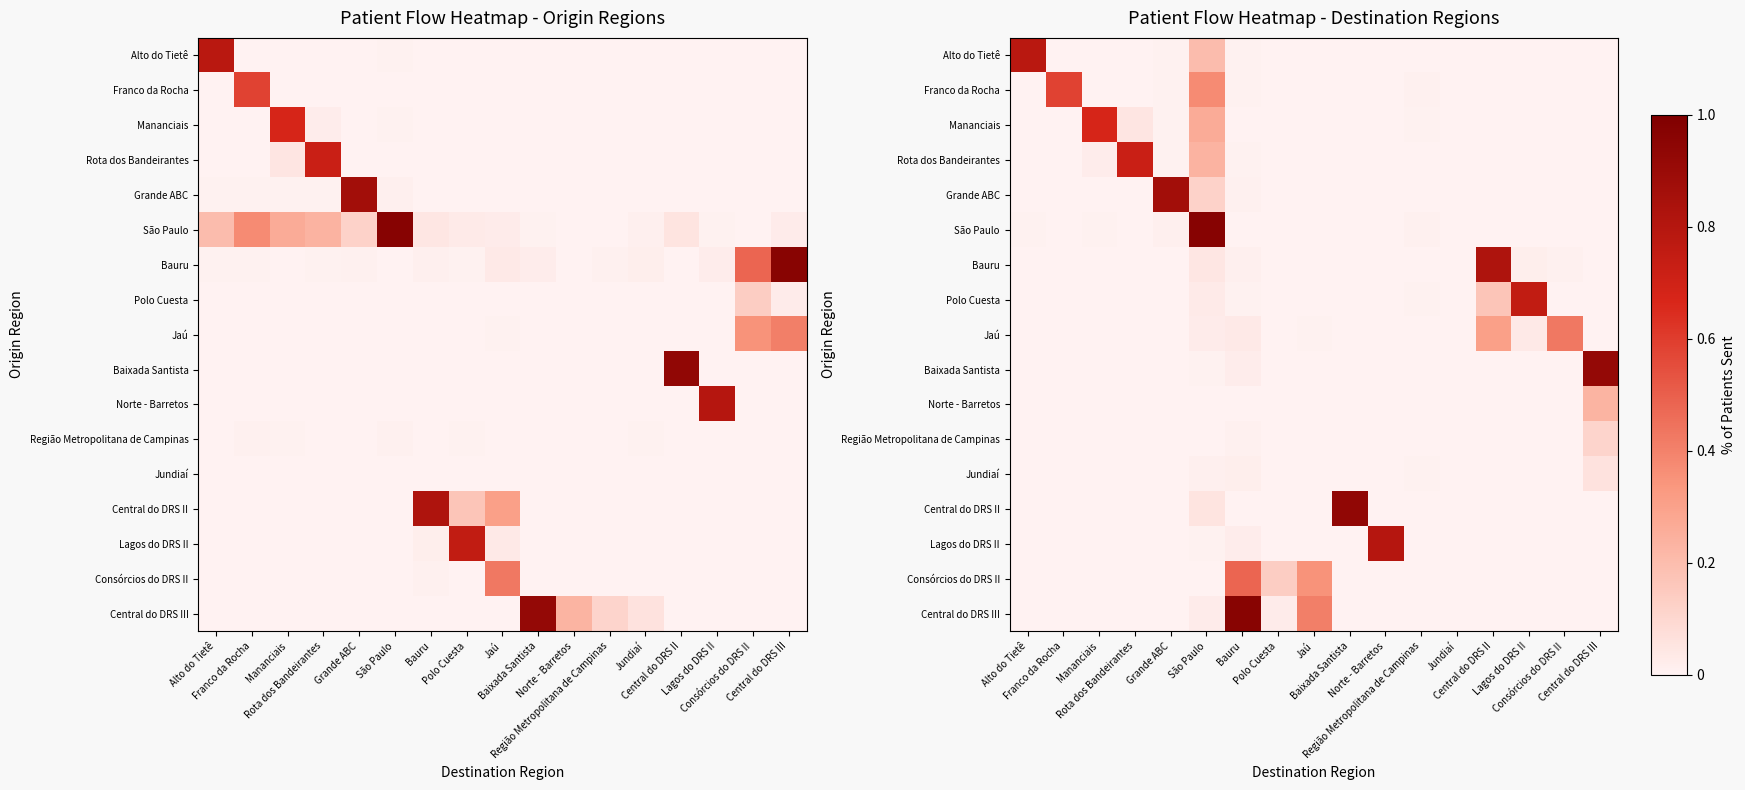

How many series are shown in this chart?

17